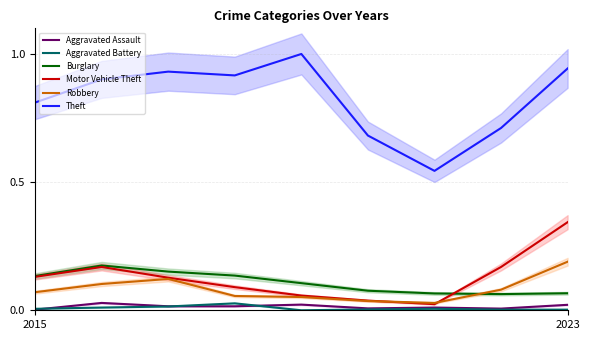

How many lines are shown in the chart?

6